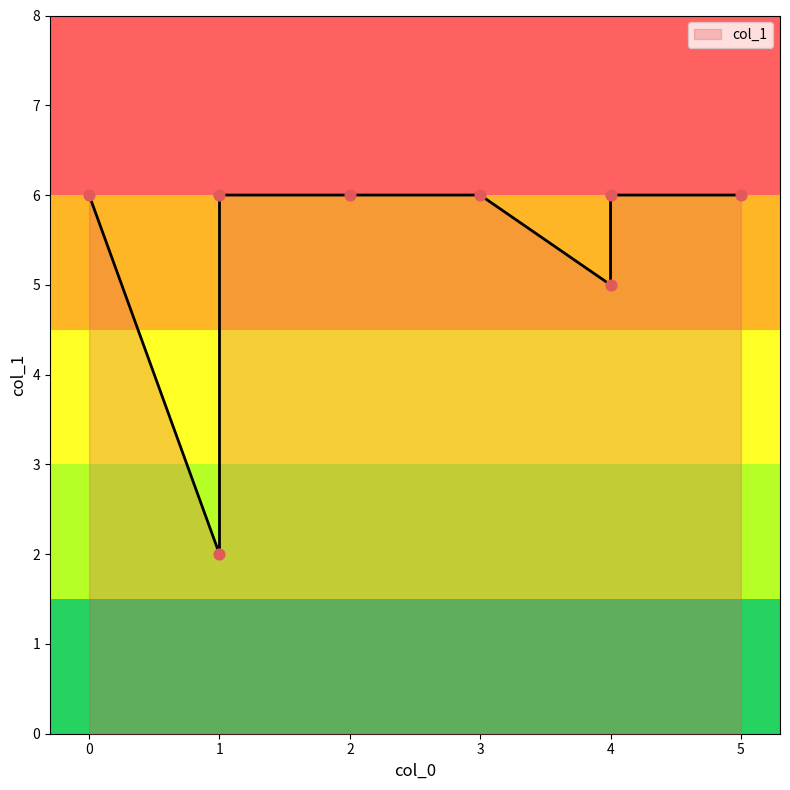

What is the change in value from 5 to 1?

-4